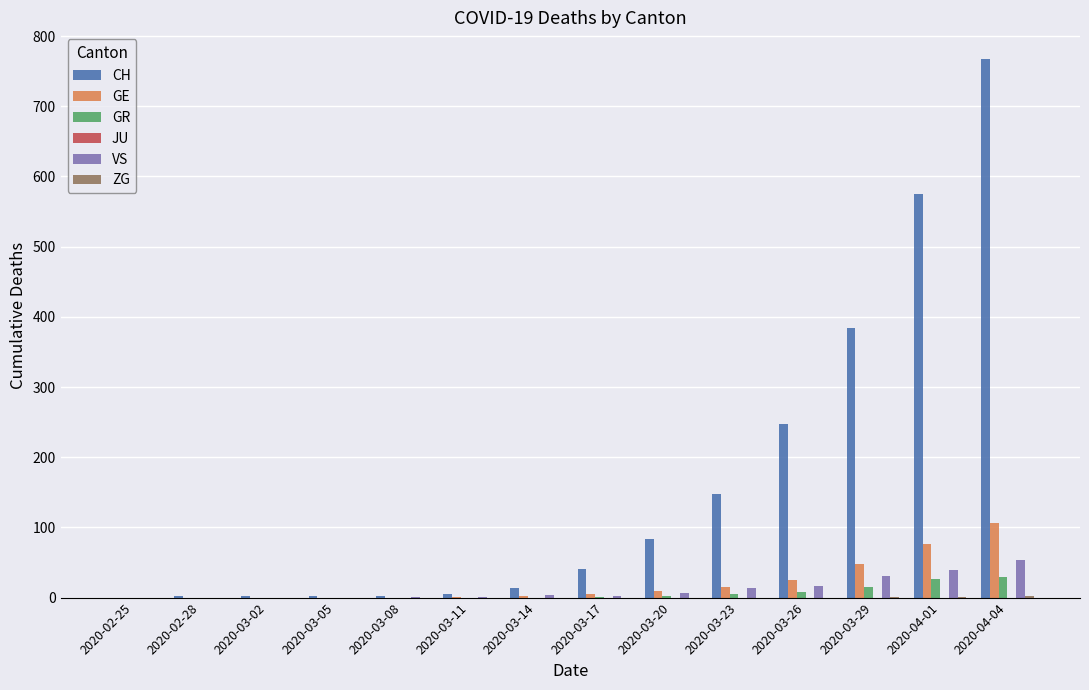

What is the difference between the VS values at 2020-03-23 and 2020-03-29?

18